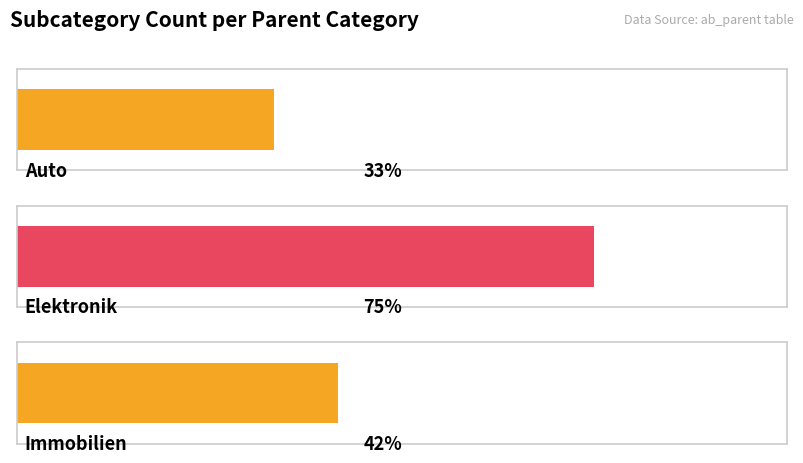

List the labels in order of value, smallest first.

Auto, Immobilien, Elektronik